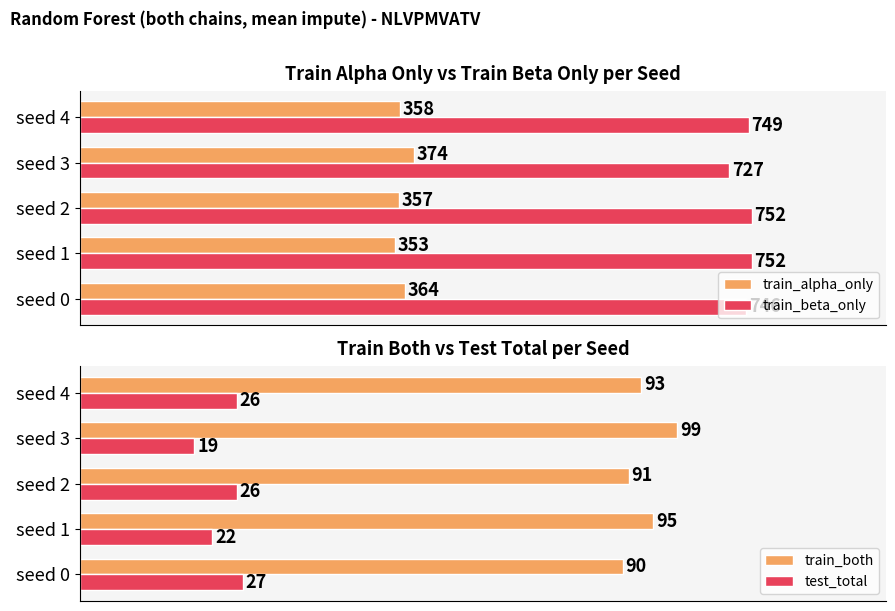

The value of train_beta_only at seed 0 is 463. True or false?

False